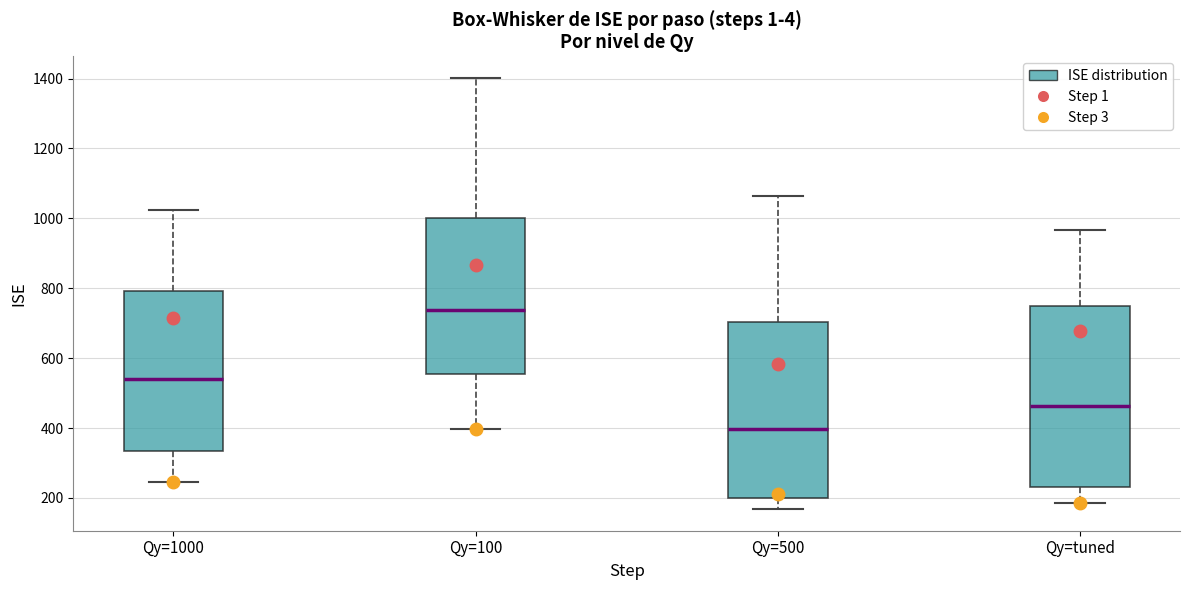

Reading left to right, read every box against the y-axis: the position of its median line, the range the box covers, and the ends of its whiskers. The values are not printed on the chart, so give them approximately, as read against the axis.

Qy=1000: median 540, box 340 to 800, whiskers 240 to 1020
Qy=100: median 740, box 560 to 1000, whiskers 400 to 1400
Qy=500: median 400, box 200 to 700, whiskers 160 to 1060
Qy=tuned: median 460, box 240 to 760, whiskers 180 to 960